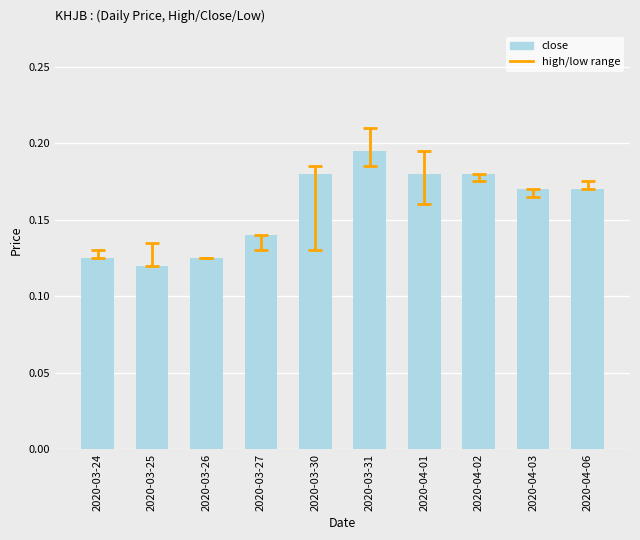

Is it true that the value at 2020-04-03 is 0.3?

False